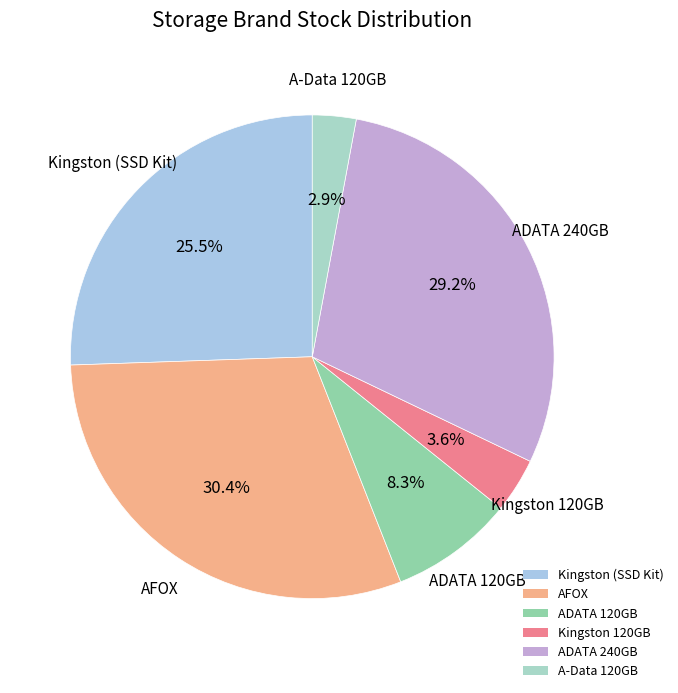

What portion of the pie excludes Kingston 120GB?

96.4%